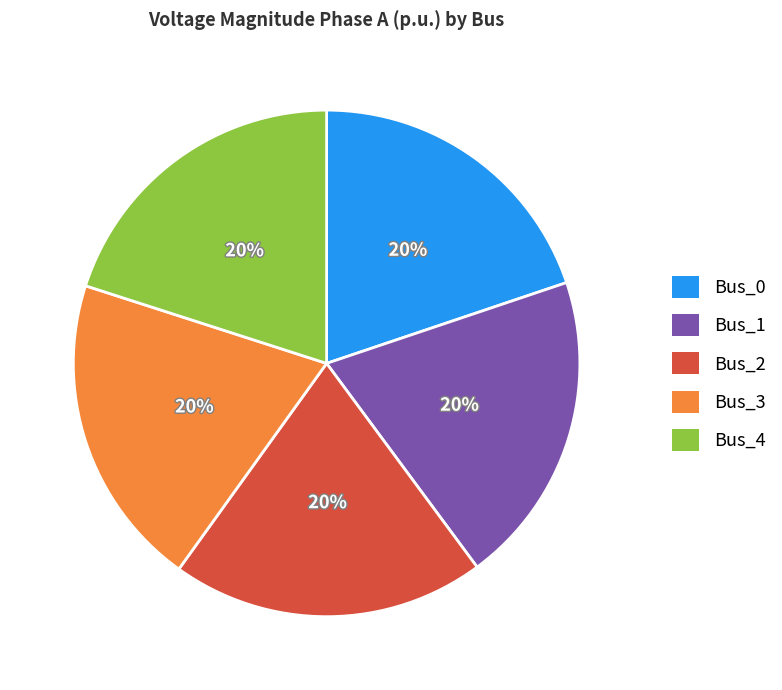

Does Bus_2 account for over 50% of the chart?

No